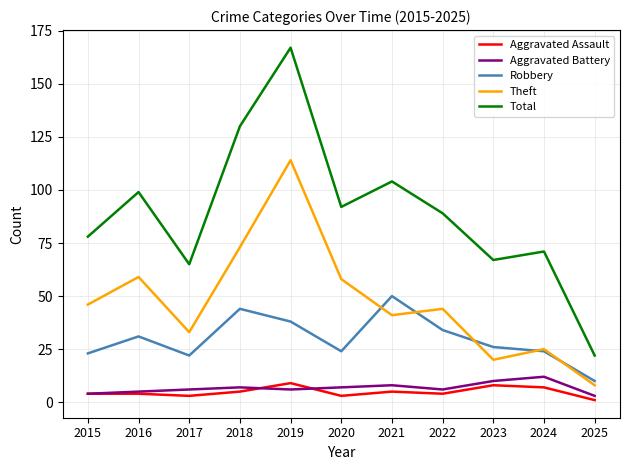

Reading left to right, what are all the values shown in this chart?

Aggravated Assault: 4	4	3	5	9	3	5	4	8	7	1
Aggravated Battery: 4	5	6	7	6	7	8	6	10	12	3
Robbery: 23	31	22	44	38	24	50	34	26	24	10
Theft: 46	59	33	73	114	58	41	44	20	25	8
Total: 78	99	65	130	167	92	104	89	67	71	22